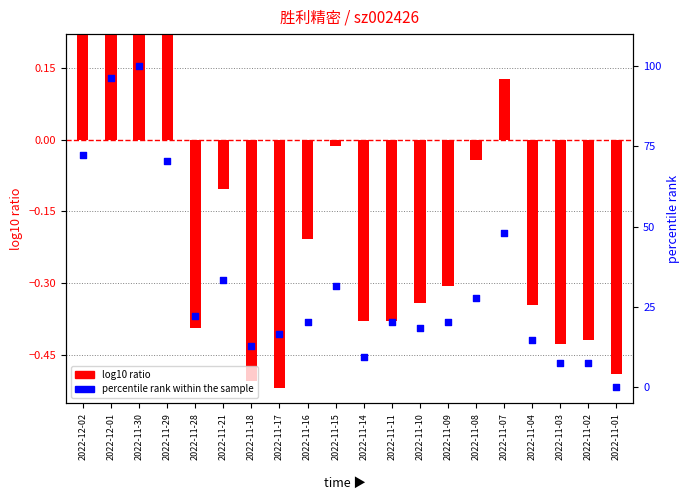

Which series contains the highest Y value?

percentile rank within the sample